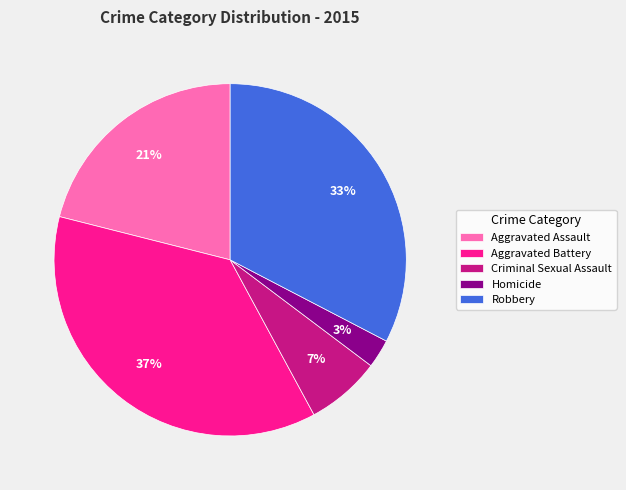

Is it true that Robbery is 33% of the pie?

True